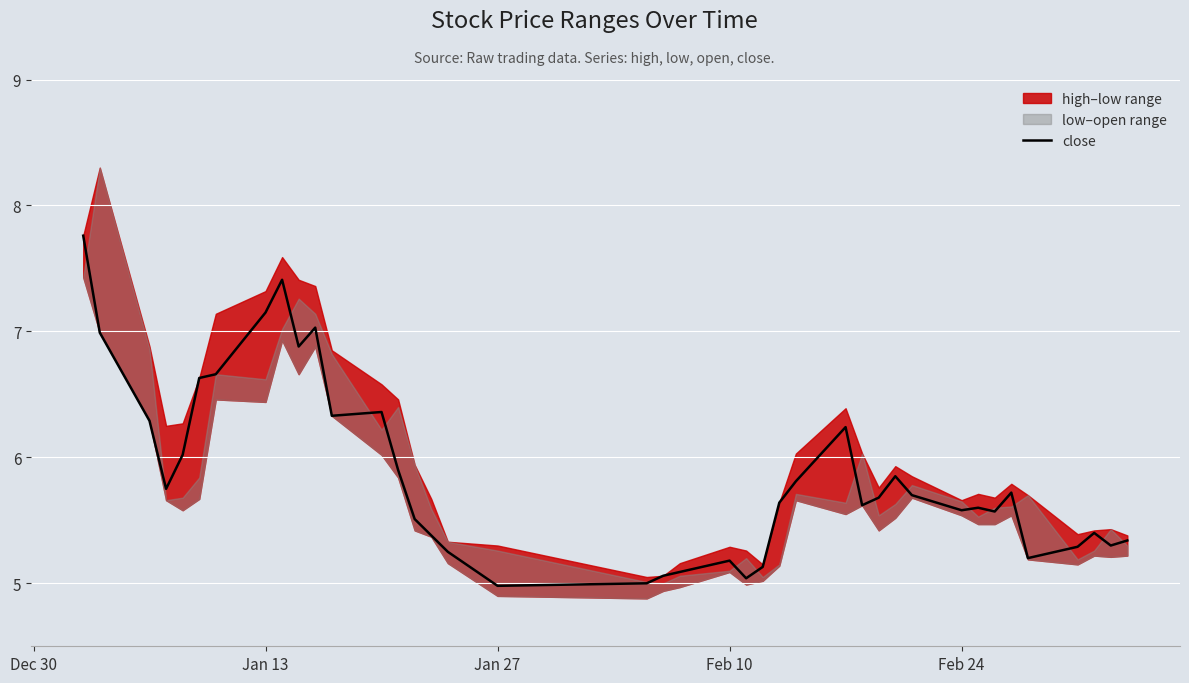

What is the maximum value for close?

7.8